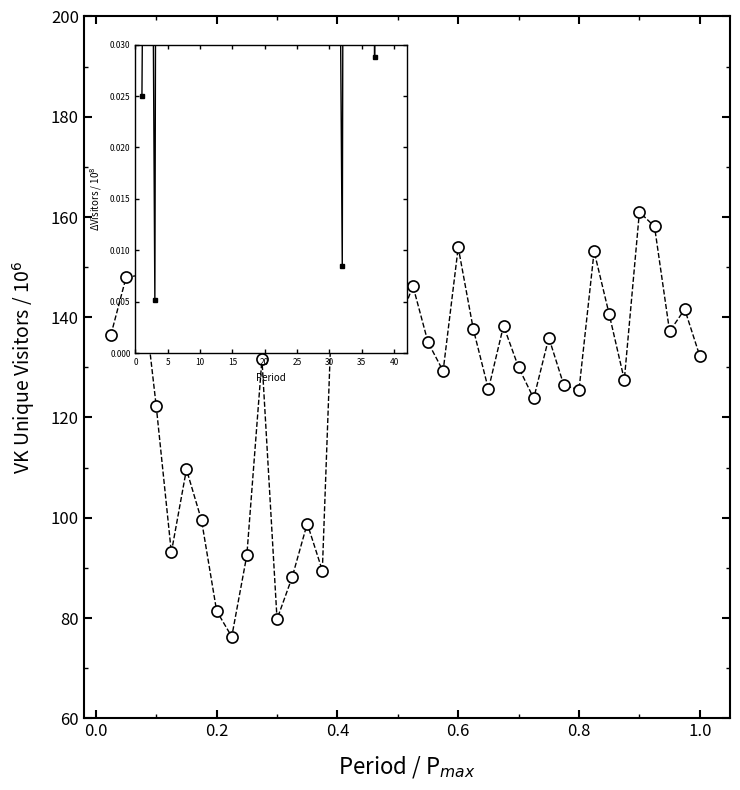

How many points are lower than both their immediate neighbors (excluding endpoints)?

12